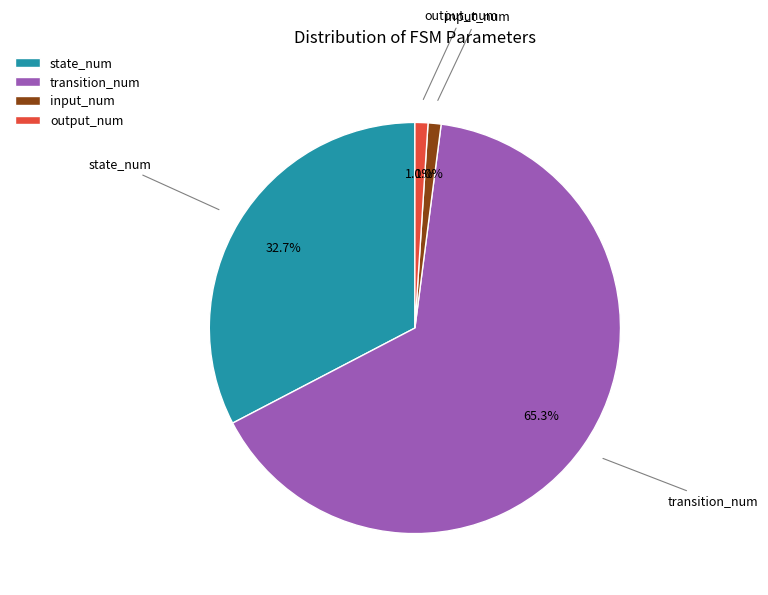

To the nearest percent, what is the combined percentage of state_num and output_num?

34%